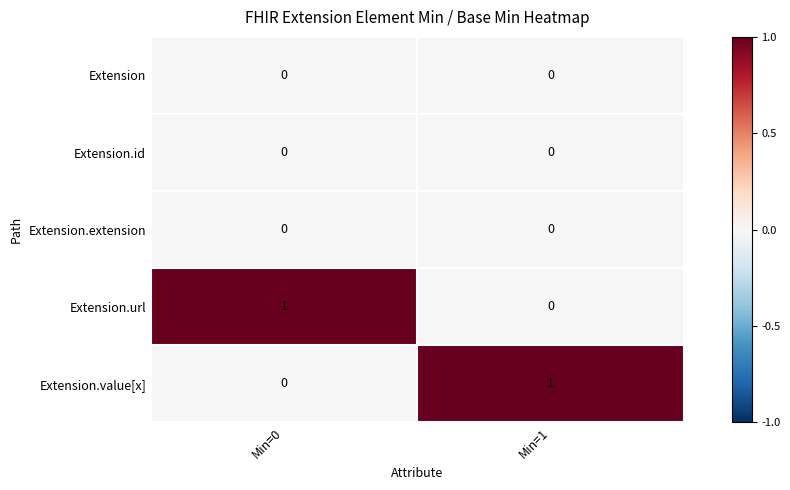

The Extension series shows 0 at Min=0. True or false?

True